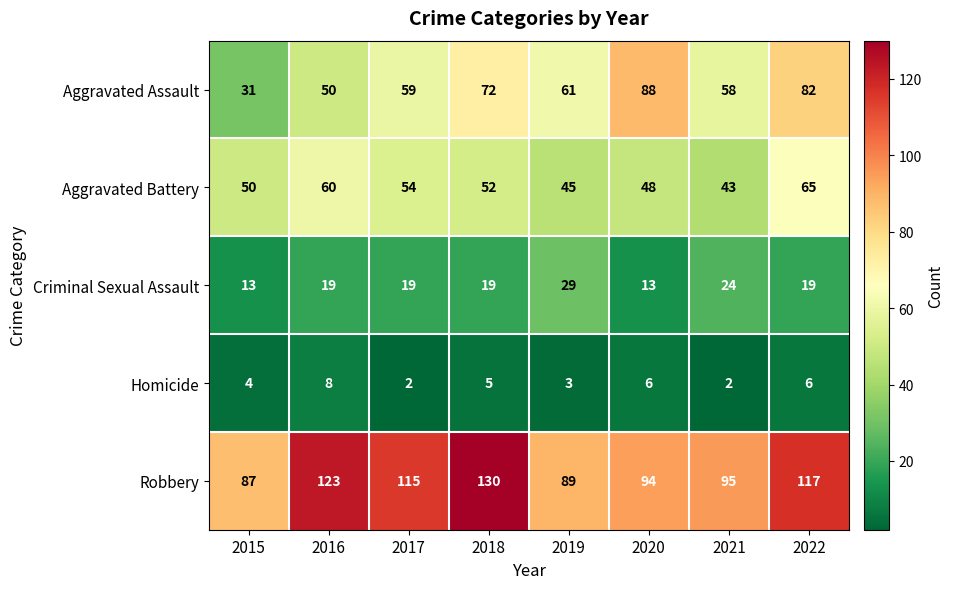

The Robbery series shows 117 at 2022. True or false?

True